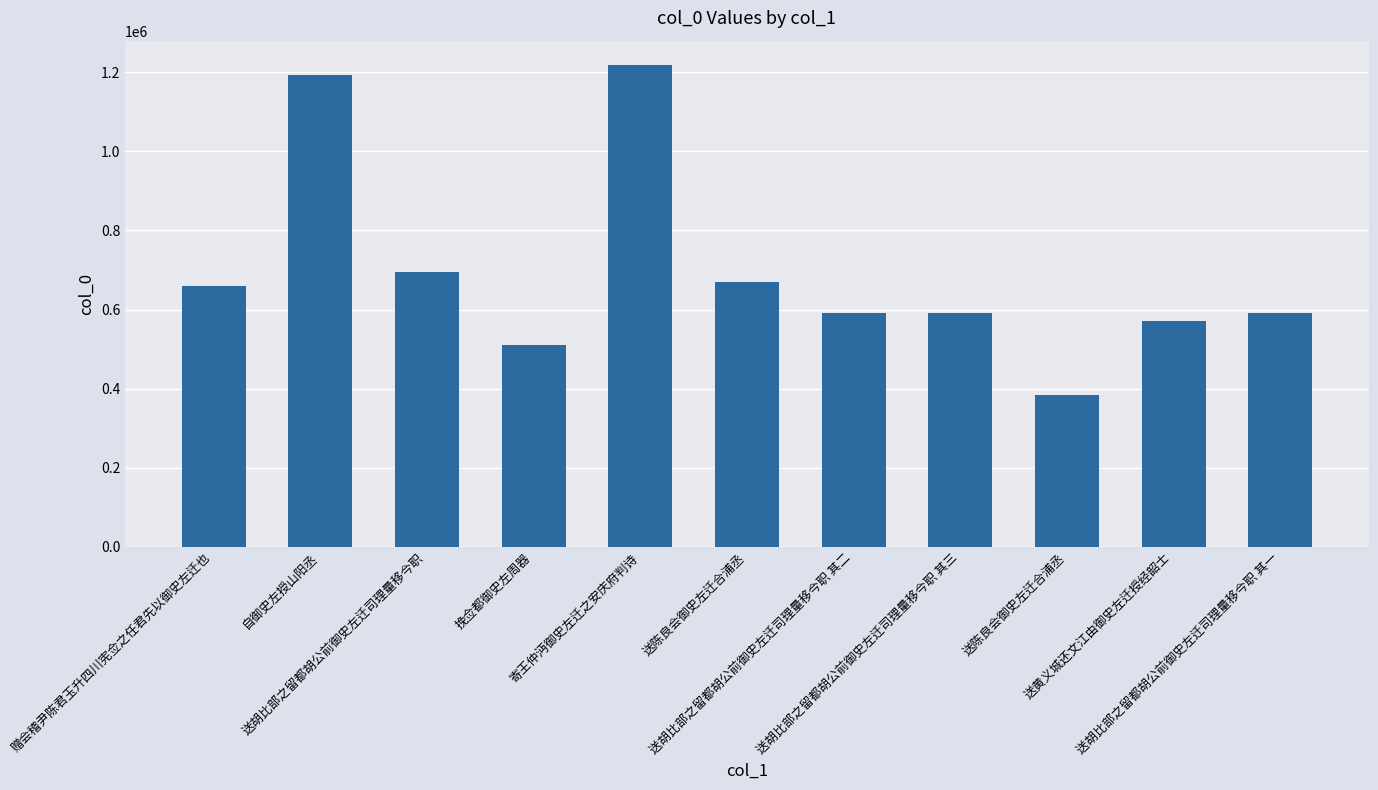

What is the value of the 11th bar from the left?

592559